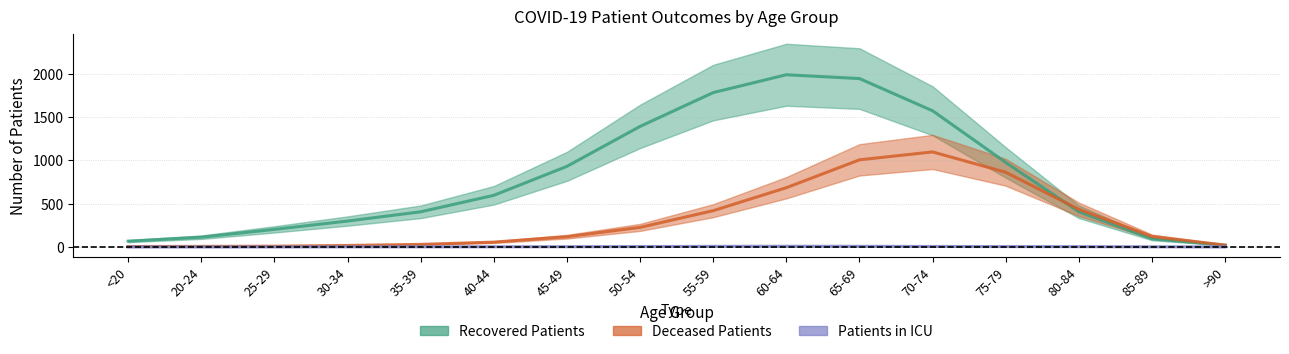

Where do deceased_patients and recovered_patients first cross each other?

75-79 and 80-84